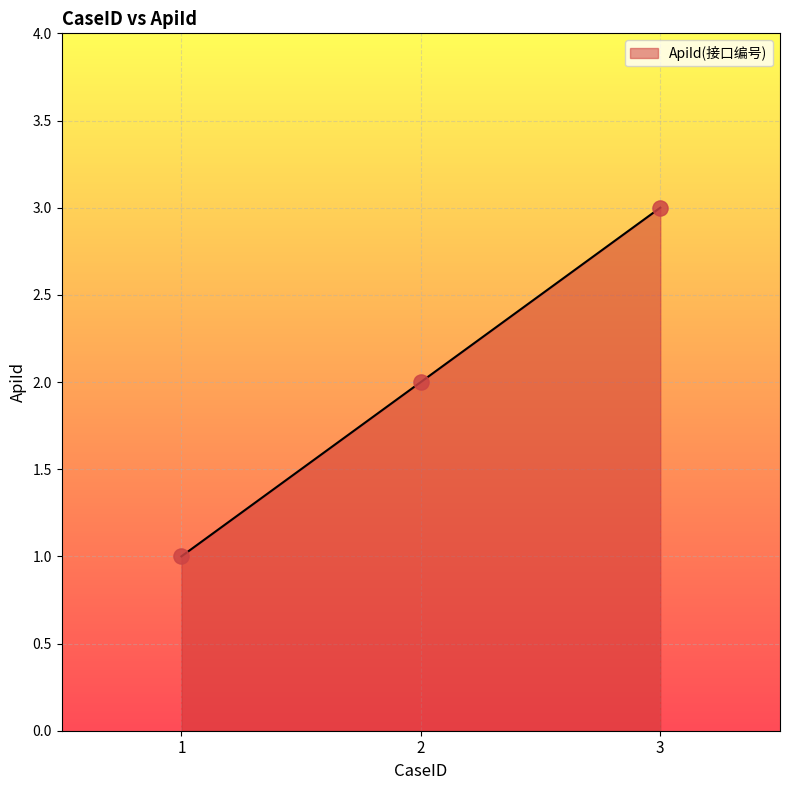

What is the change in value from 1 to 3?

+2